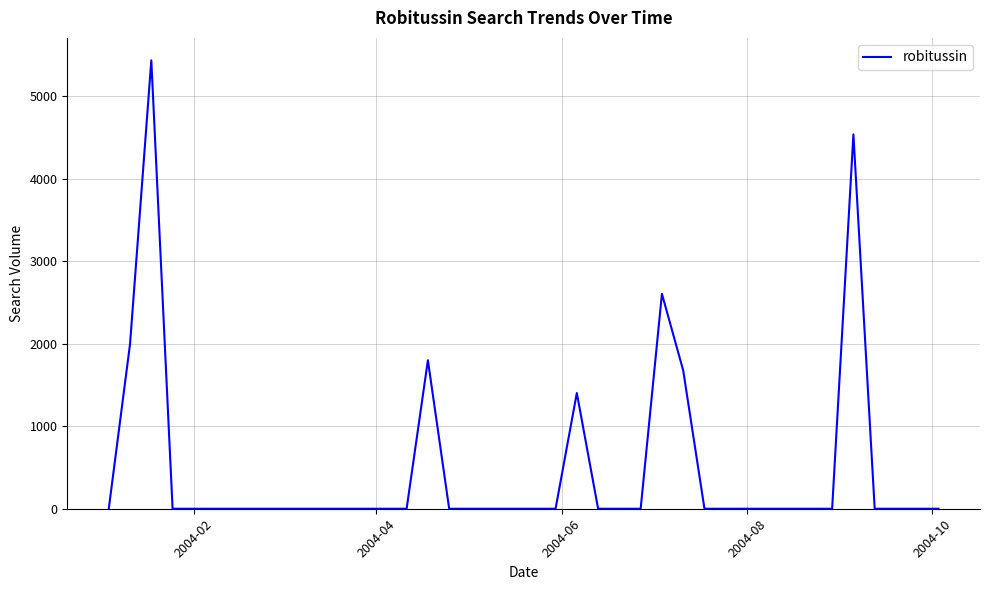

How many lines are shown in the chart?

1